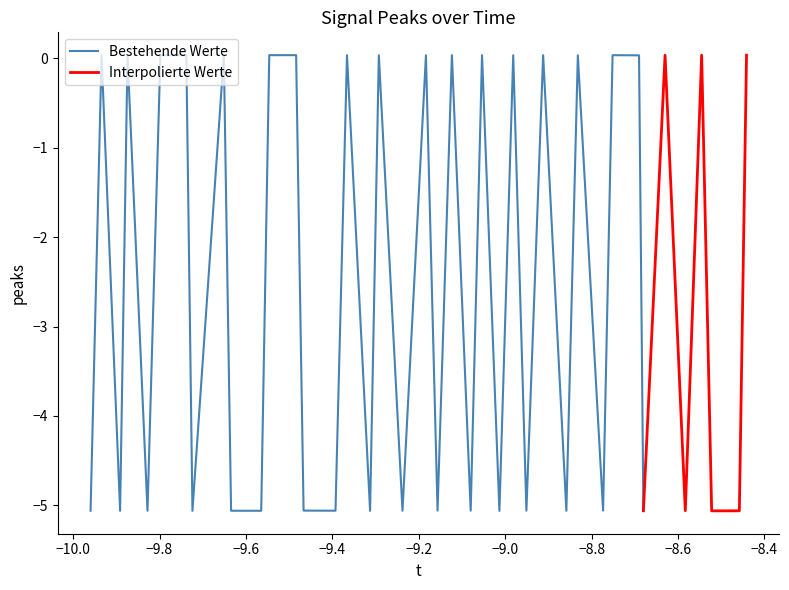

Rank the categories by value from highest to lowest.

21, 8, 27, 12, 11, 23, 39, 3, 15, 31, 36, 6, 1, 5, 34, 17, 25, 19, 29, 32, 30, 13, 20, 35, 26, 22, 14, 9, 0, 4, 18, 28, 10, 33, 38, 7, 2, 16, 37, 24